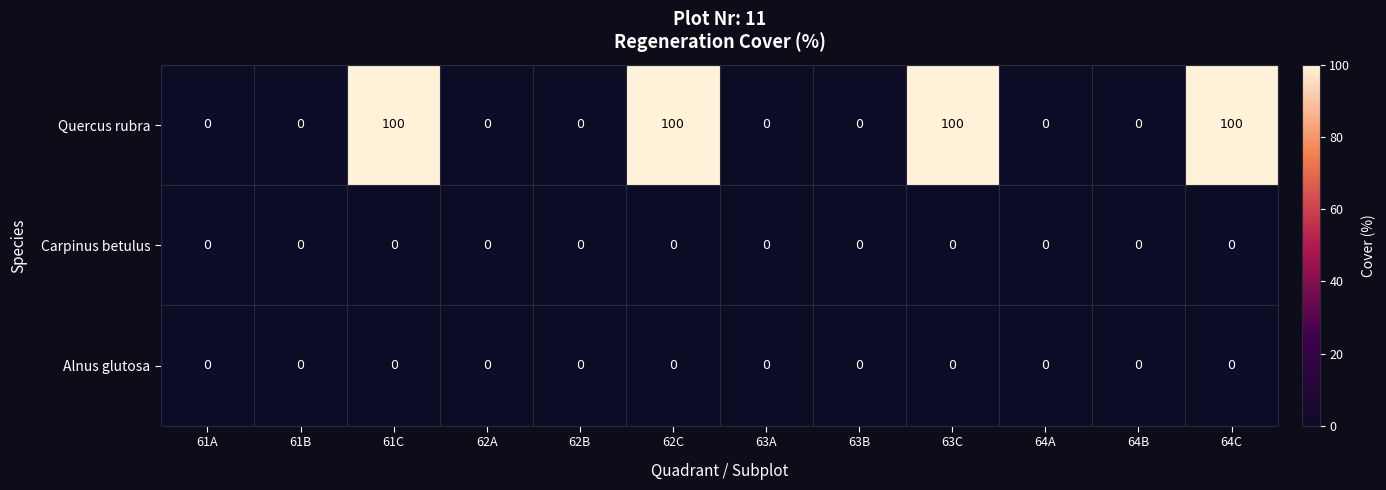

Between 62A and 63C, which series saw the biggest shift?

Quercus rubra